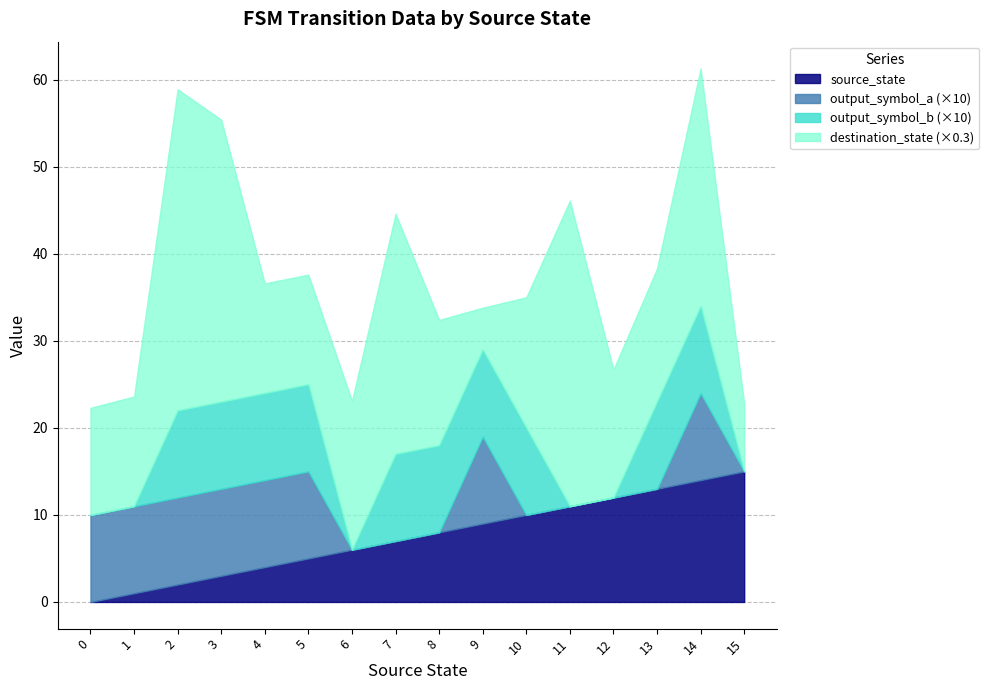

What is the maximum value for source_state?

15.0